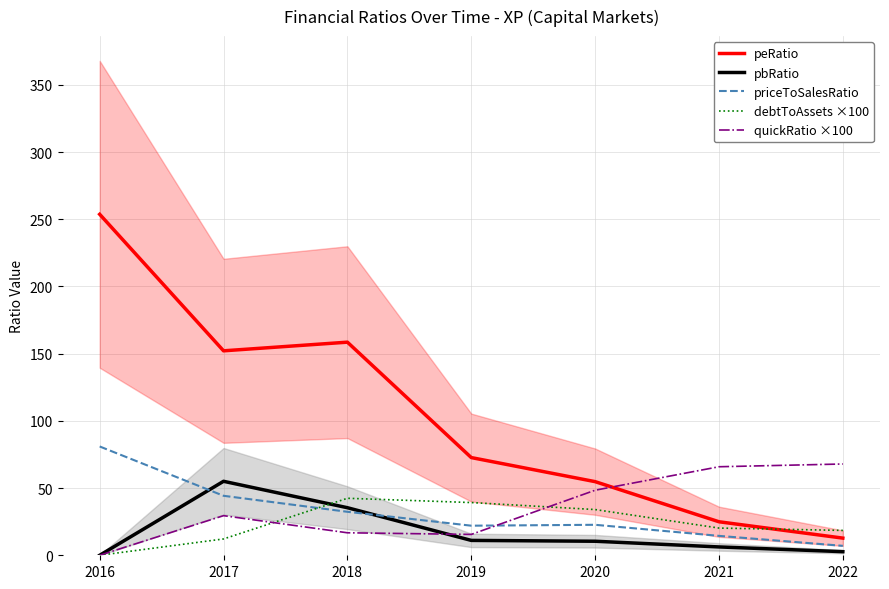

Is this an area chart (filled region under the line)?

No